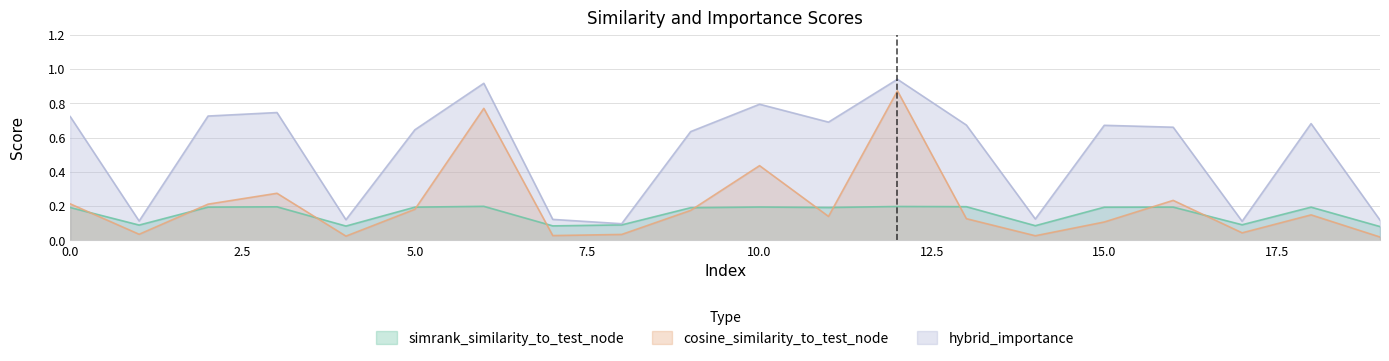

Is the value of simrank_similarity_to_test_node at 1 greater than the value of cosine_similarity_to_test_node at 12?

No